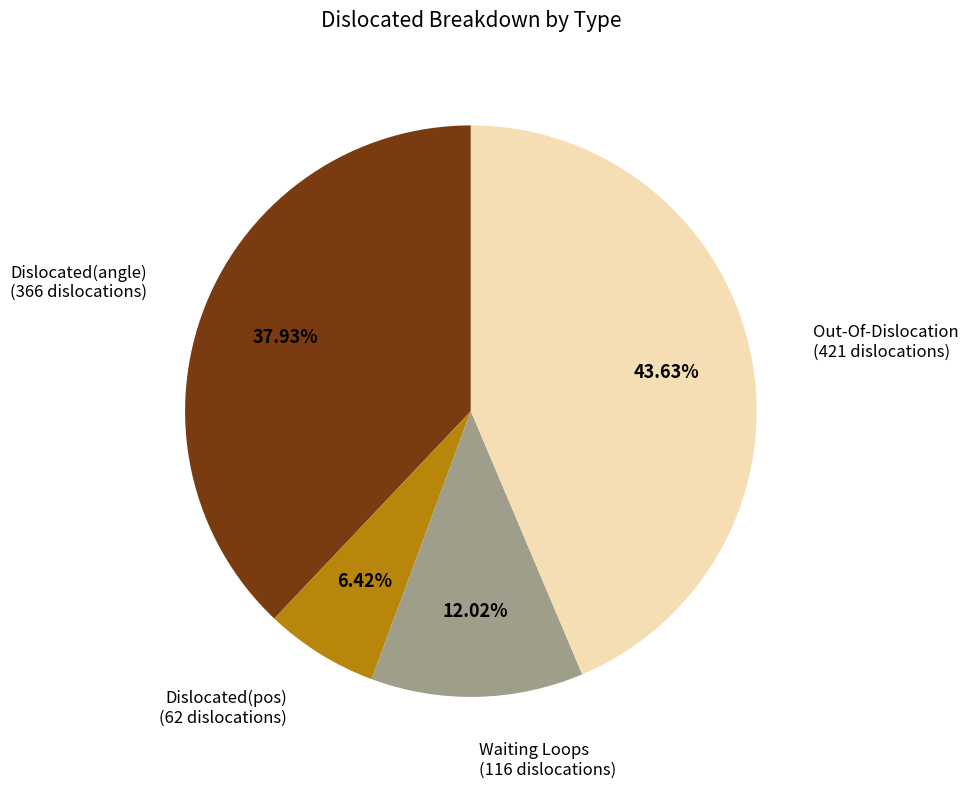

Does any single category account for the majority?

No